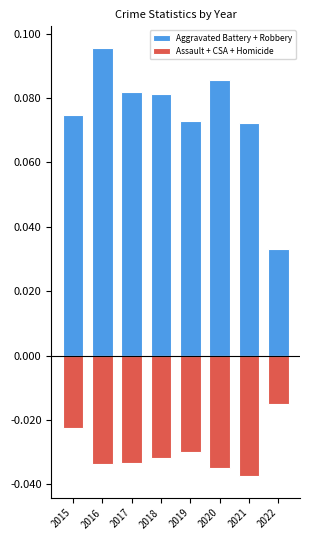

Read the Aggravated Battery + Robbery value at 2016.

0.1